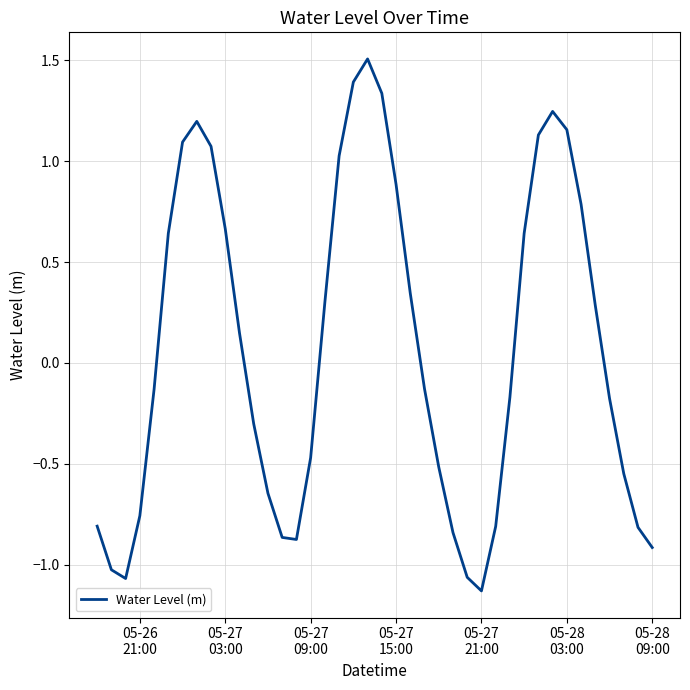

What is the difference between the maximum and minimum values?

2.6